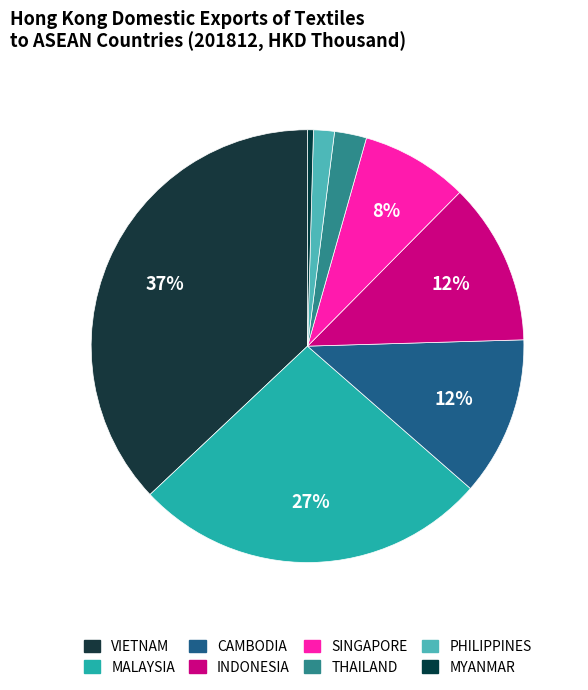

To the nearest percent, what is the difference between the largest and smallest slice percentages?

37%